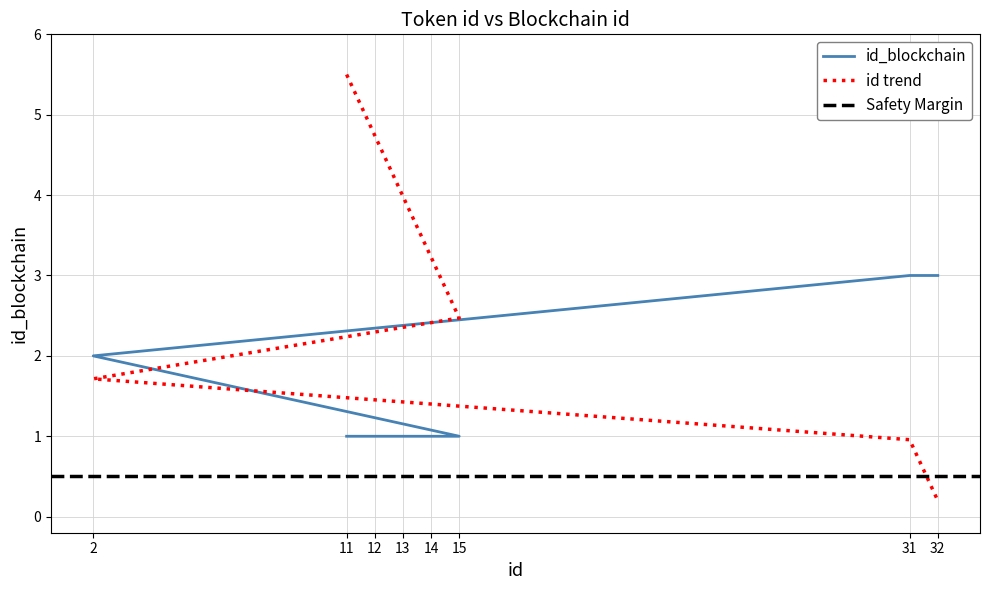

What is the value of the 4th point from the left?

1